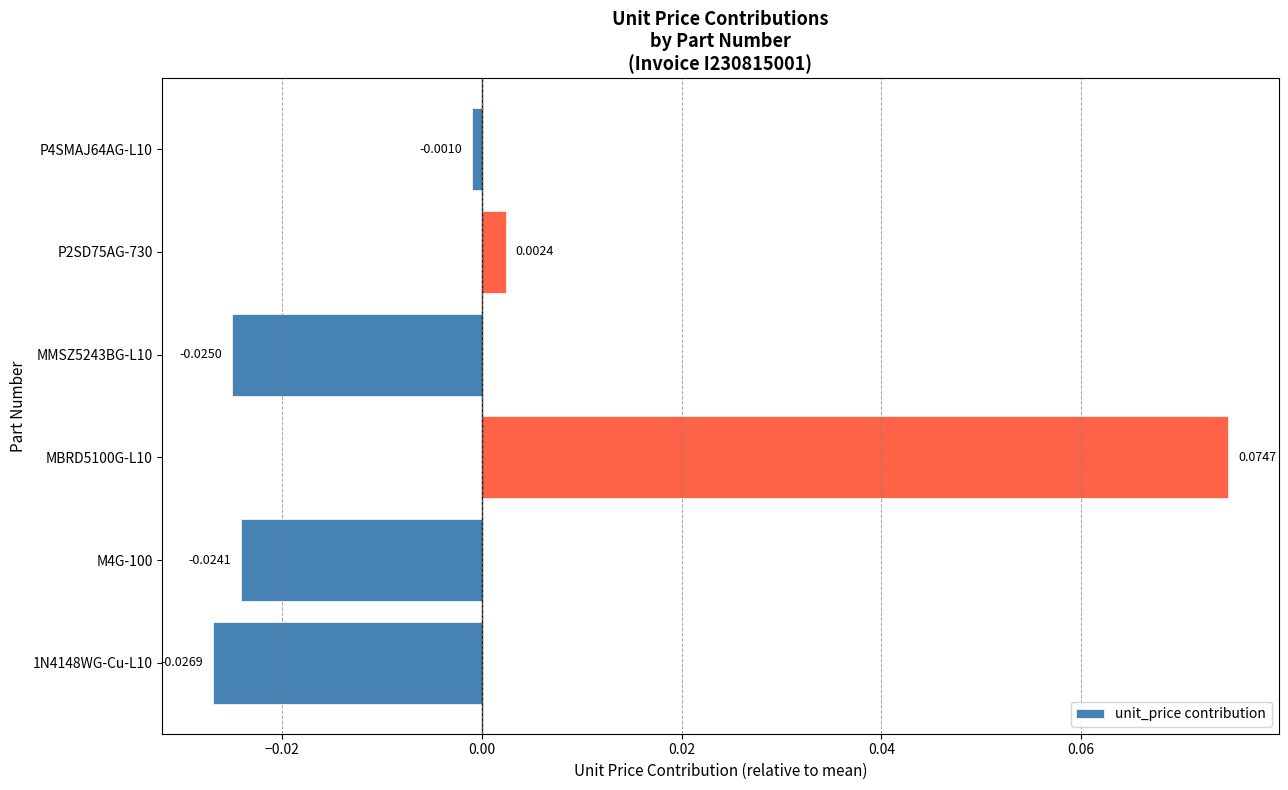

Rank the categories by value from lowest to highest.

1N4148WG-Cu-L10, MMSZ5243BG-L10, M4G-100, P4SMAJ64AG-L10, P2SD75AG-730, MBRD5100G-L10